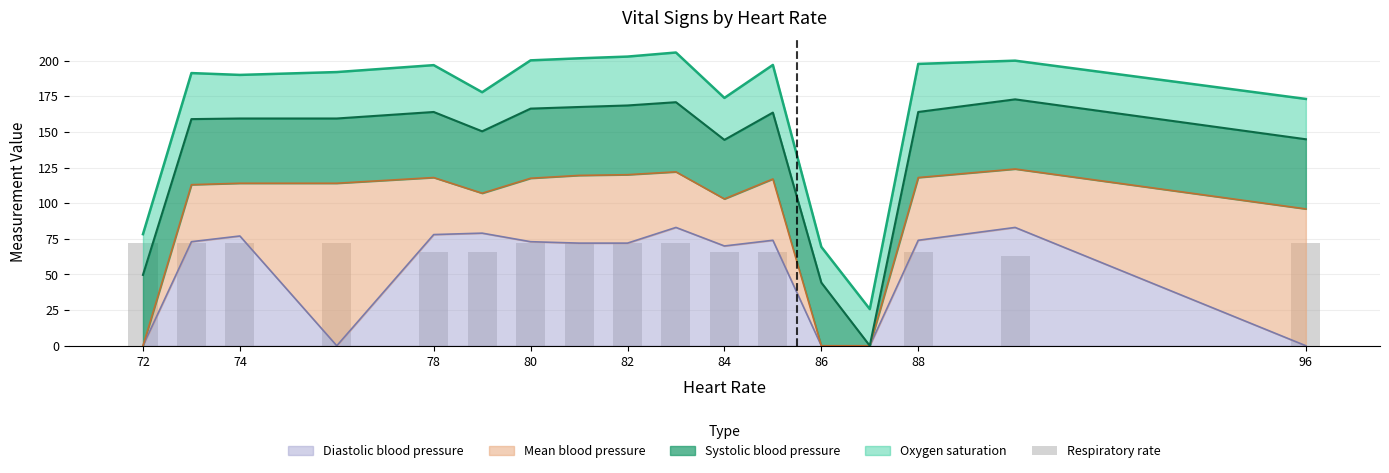

What is the sum of all values?

1041